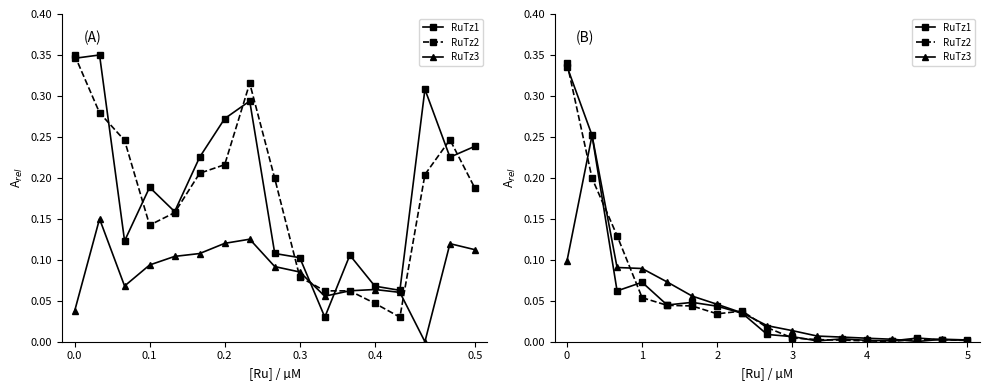

True or false: Close and RuTz1 intersect in this chart.

False